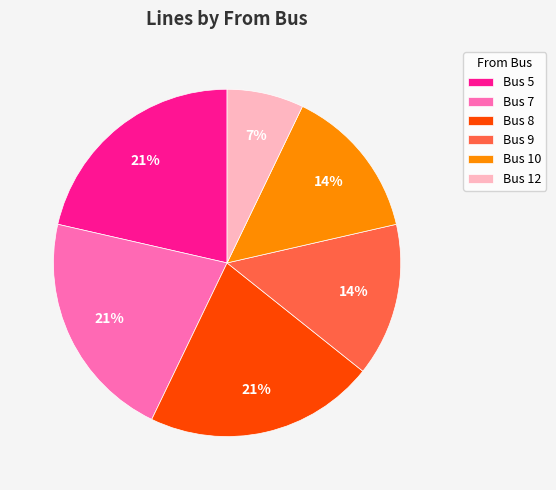

To the nearest percent, what is the difference between the largest and smallest slice percentages?

14%